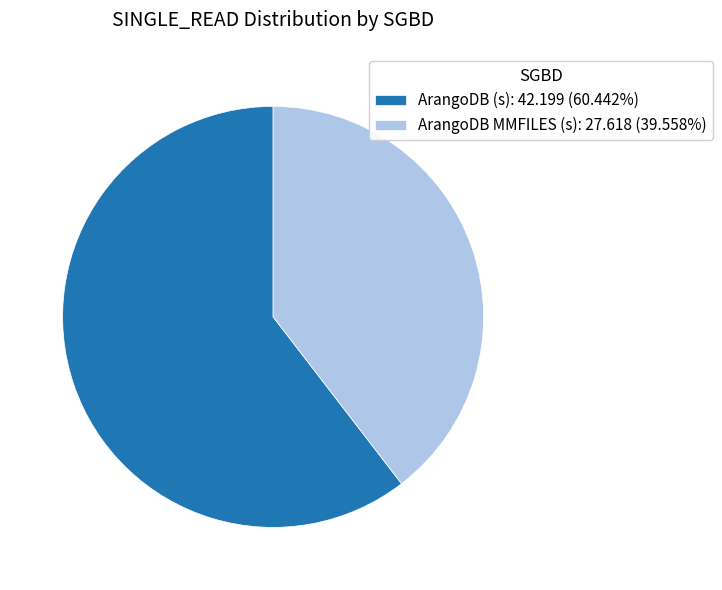

Does any single category account for the majority?

Yes